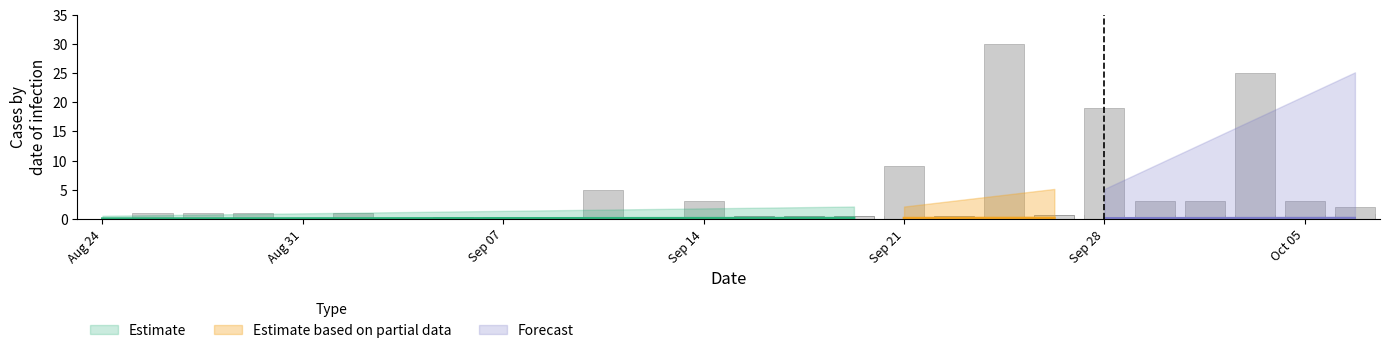

What is the value of the 18th bar from the left?

0.5